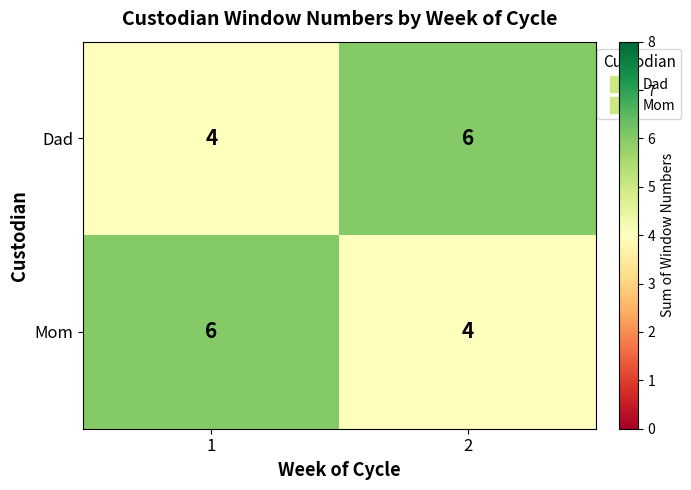

The value of Mom at 2 is 2. True or false?

False